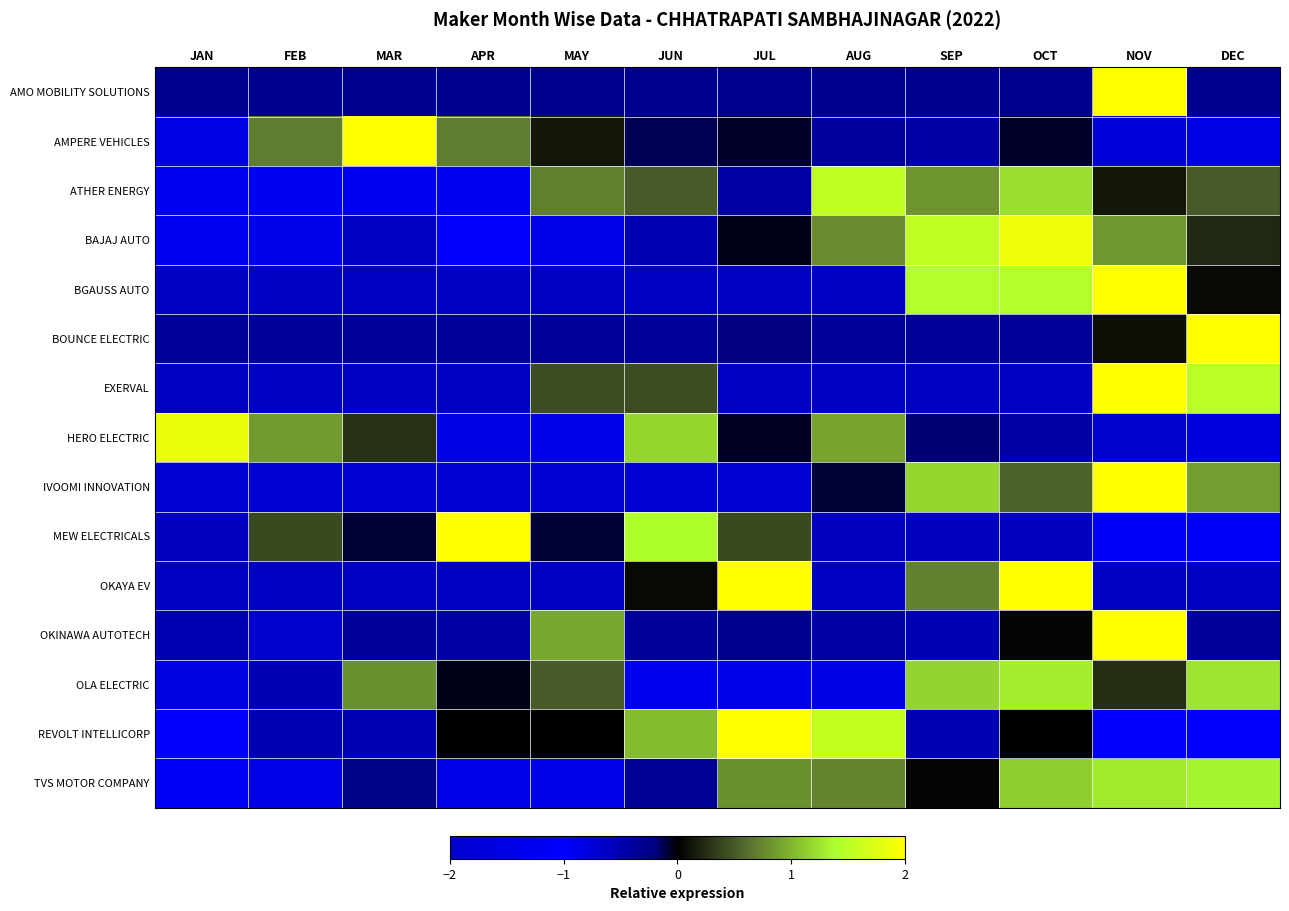

Reading left to right, extract all data points from this chart.

AMO MOBILITY SOLUTIONS: JAN=-0.3	FEB=-0.3	MAR=-0.3	APR=-0.3	MAY=-0.3	JUN=-0.3	JUL=-0.3	AUG=-0.3	SEP=-0.3	OCT=-0.3	NOV=3.3	DEC=-0.3
AMPERE VEHICLES: JAN=-0.8	FEB=0.7	MAR=2.7	APR=0.7	MAY=0.1	JUN=-0.1	JUL=-0.1	AUG=-0.4	SEP=-0.4	OCT=-0.1	NOV=-0.8	DEC=-1.5
ATHER ENERGY: JAN=-1.3	FEB=-1.2	MAR=-1.3	APR=-1.3	MAY=0.7	JUN=0.5	JUL=-0.4	AUG=1.5	SEP=0.8	OCT=1.2	NOV=0.1	DEC=0.5
BAJAJ AUTO: JAN=-1.3	FEB=-0.9	MAR=-0.6	APR=-1.1	MAY=-0.9	JUN=-0.5	JUL=-0.0	AUG=0.8	SEP=1.5	OCT=1.9	NOV=0.8	DEC=0.2
BGAUSS AUTO: JAN=-0.6	FEB=-0.6	MAR=-0.6	APR=-0.6	MAY=-0.6	JUN=-0.6	JUL=-0.6	AUG=-0.6	SEP=1.4	OCT=1.4	NOV=2.1	DEC=0.1
BOUNCE ELECTRIC: JAN=-0.4	FEB=-0.4	MAR=-0.4	APR=-0.4	MAY=-0.4	JUN=-0.4	JUL=-0.2	AUG=-0.4	SEP=-0.4	OCT=-0.4	NOV=0.1	DEC=3.3
EXERVAL: JAN=-0.6	FEB=-0.6	MAR=-0.6	APR=-0.6	MAY=0.4	JUN=0.4	JUL=-0.6	AUG=-0.6	SEP=-0.6	OCT=-0.6	NOV=2.5	DEC=1.5
HERO ELECTRIC: JAN=1.9	FEB=0.9	MAR=0.3	APR=-1.5	MAY=-1.4	JUN=1.2	JUL=-0.1	AUG=0.9	SEP=-0.2	OCT=-0.4	NOV=-0.7	DEC=-0.8
IVOOMI INNOVATION: JAN=-0.7	FEB=-0.7	MAR=-0.7	APR=-0.7	MAY=-0.7	JUN=-0.7	JUL=-0.7	AUG=-0.1	SEP=1.2	OCT=0.6	NOV=2.4	DEC=0.9
MEW ELECTRICALS: JAN=-0.6	FEB=0.4	MAR=-0.1	APR=2.4	MAY=-0.1	JUN=1.4	JUL=0.4	AUG=-0.6	SEP=-0.6	OCT=-0.6	NOV=-1.1	DEC=-1.1
OKAYA EV: JAN=-0.6	FEB=-0.6	MAR=-0.6	APR=-0.6	MAY=-0.6	JUN=0.1	JUL=2.1	AUG=-0.6	SEP=0.7	OCT=2.1	NOV=-0.6	DEC=-0.6
OKINAWA AUTOTECH: JAN=-0.5	FEB=-0.7	MAR=-0.4	APR=-0.4	MAY=0.9	JUN=-0.4	JUL=-0.3	AUG=-0.4	SEP=-0.5	OCT=0.0	NOV=3.0	DEC=-0.4
OLA ELECTRIC: JAN=-1.6	FEB=-0.5	MAR=0.8	APR=-0.0	MAY=0.5	JUN=-0.9	JUL=-1.4	AUG=-0.8	SEP=1.2	OCT=1.3	NOV=0.3	DEC=1.3
REVOLT INTELLICORP: JAN=-1.0	FEB=-0.5	MAR=-0.5	APR=0.0	MAY=0.0	JUN=1.0	JUL=2.1	AUG=1.6	SEP=-0.5	OCT=0.0	NOV=-1.0	DEC=-1.0
TVS MOTOR COMPANY: JAN=-1.2	FEB=-0.9	MAR=-0.2	APR=-1.4	MAY=-1.4	JUN=-0.3	JUL=0.8	AUG=0.7	SEP=0.0	OCT=1.1	NOV=1.3	DEC=1.3